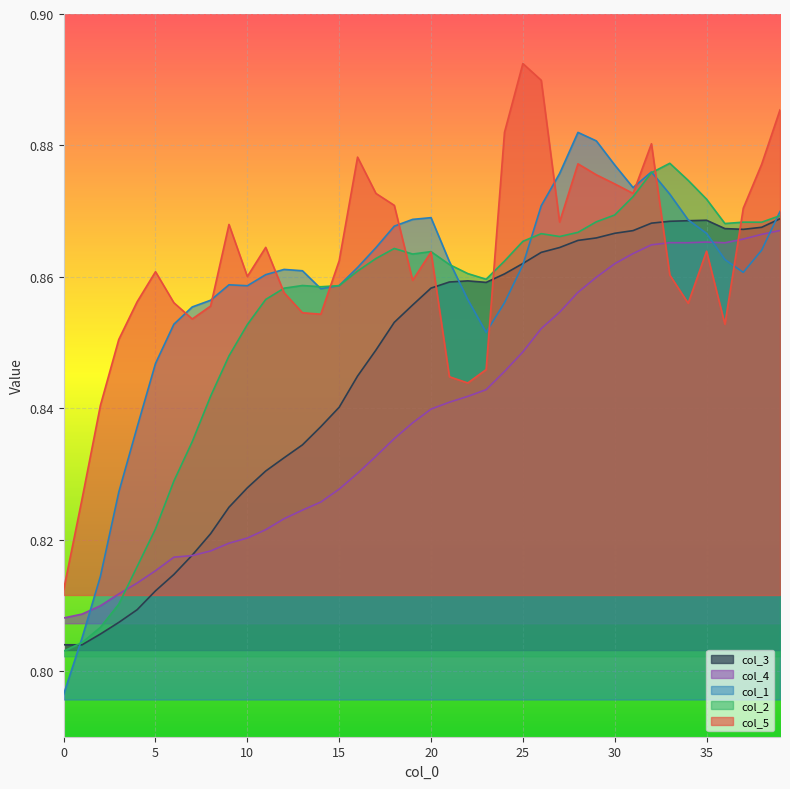

Is the value of col_2 at 0 greater than the value of col_1 at 24?

No